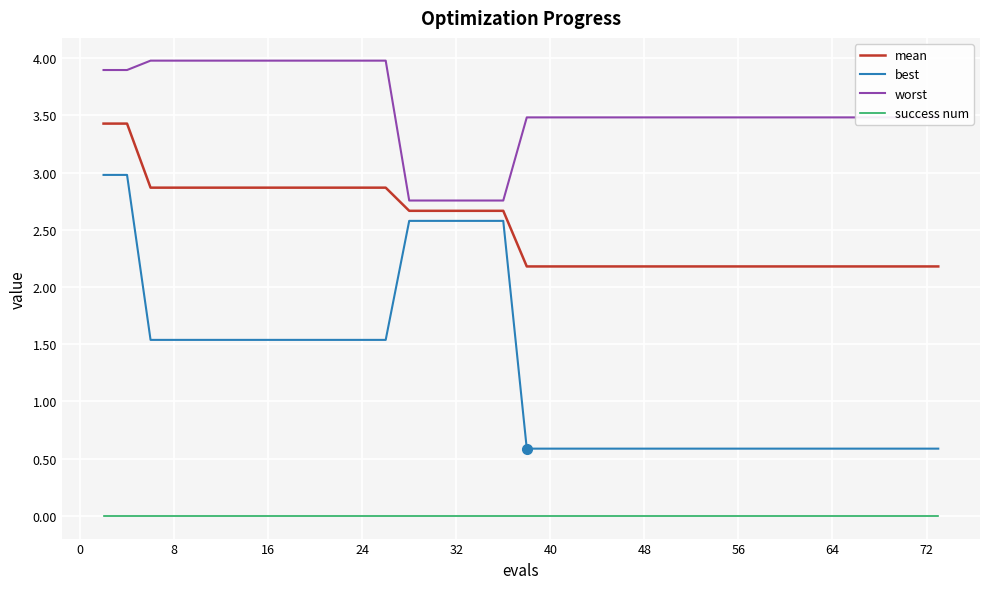

What is the greatest value displayed?

4.0